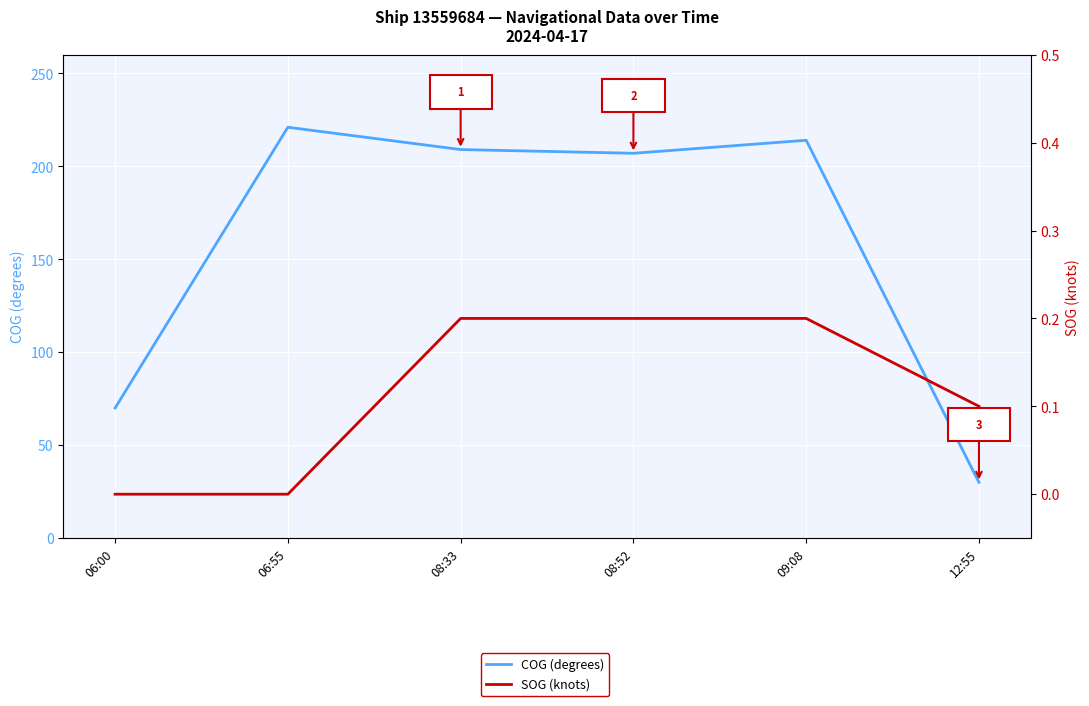

The value of COG (degrees) at 09:08 is 95.7. True or false?

False